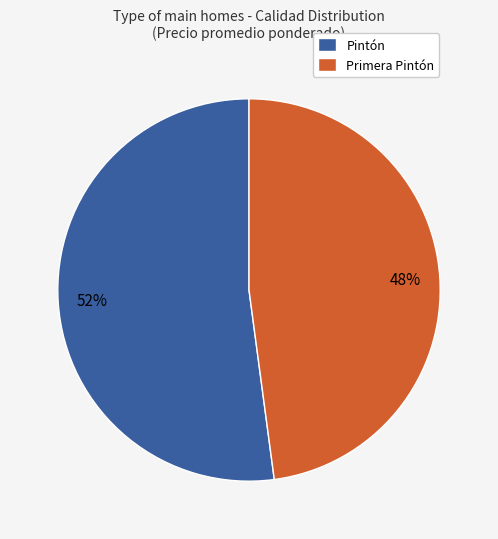

What is the majority slice?

Pintón